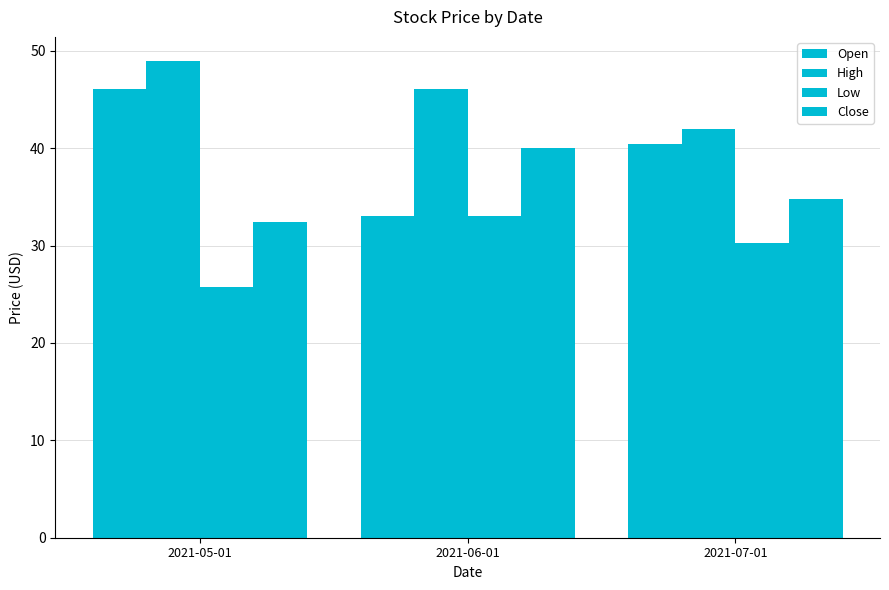

Count the number of data series in this chart.

4